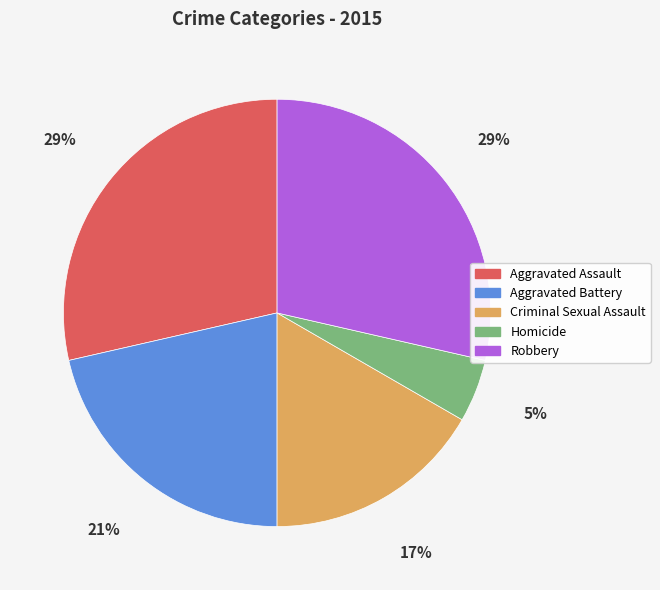

Is there any slice that represents more than half of the pie?

No